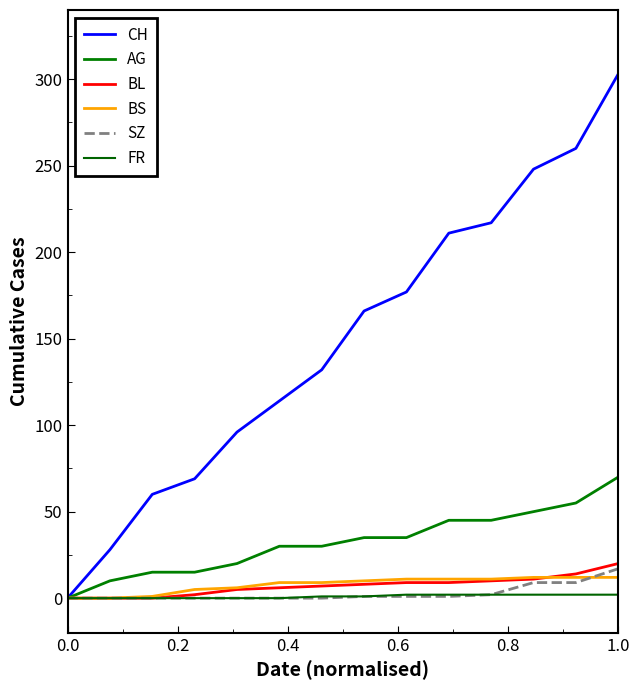

Does the chart have visible grid lines?

No